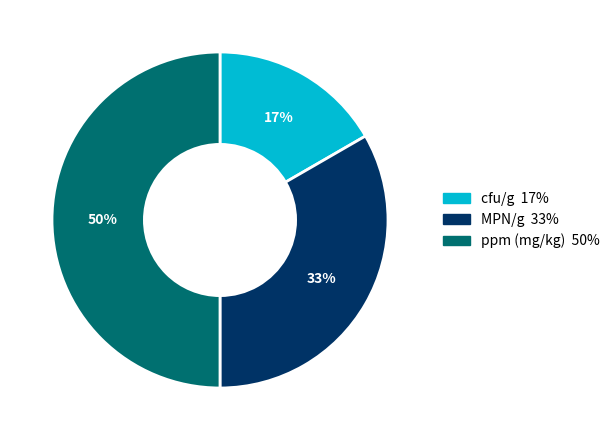

The ppm (mg/kg) slice represents 50% of the pie. True or false?

True